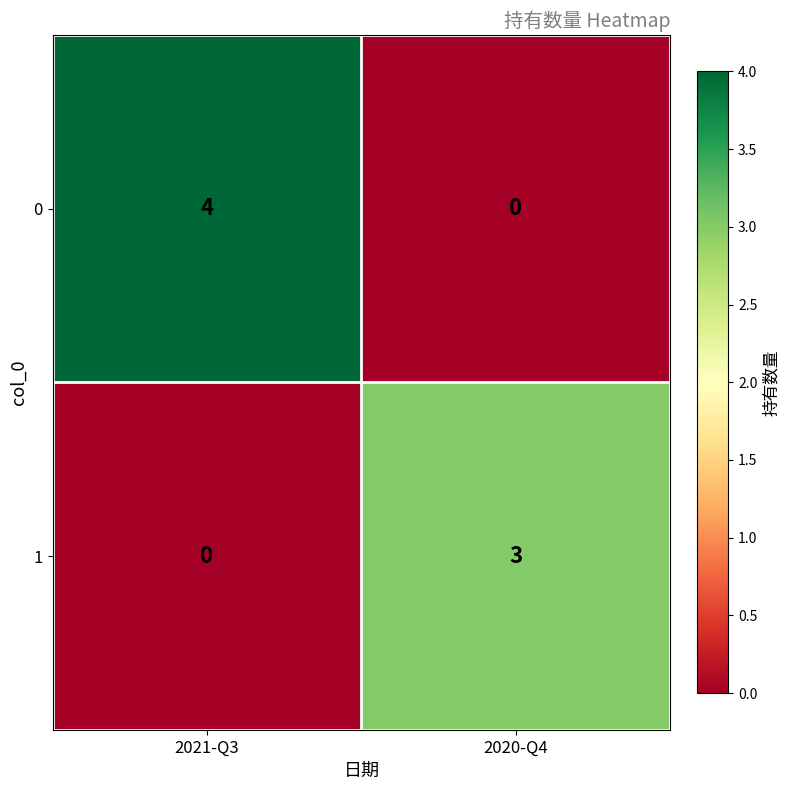

What is the total value across all series at 2021-Q3?

4